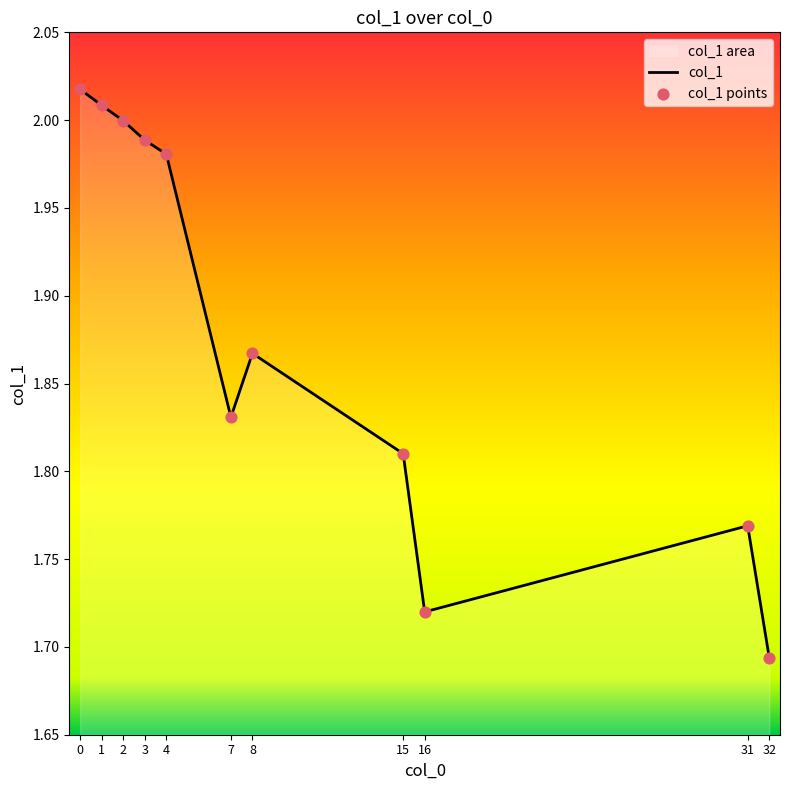

Is the value of col_1 points at 4 greater than the value of col_1 at 2?

No